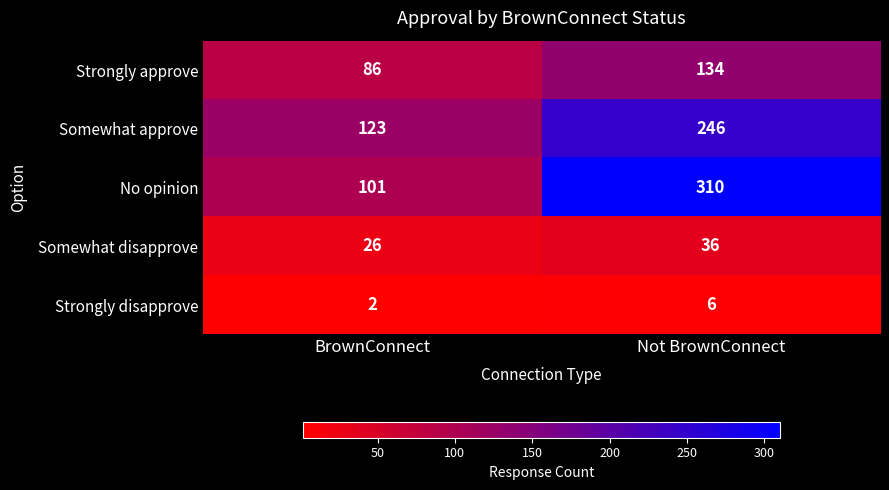

Between BrownConnect and Not BrownConnect, which series saw the biggest shift?

No opinion